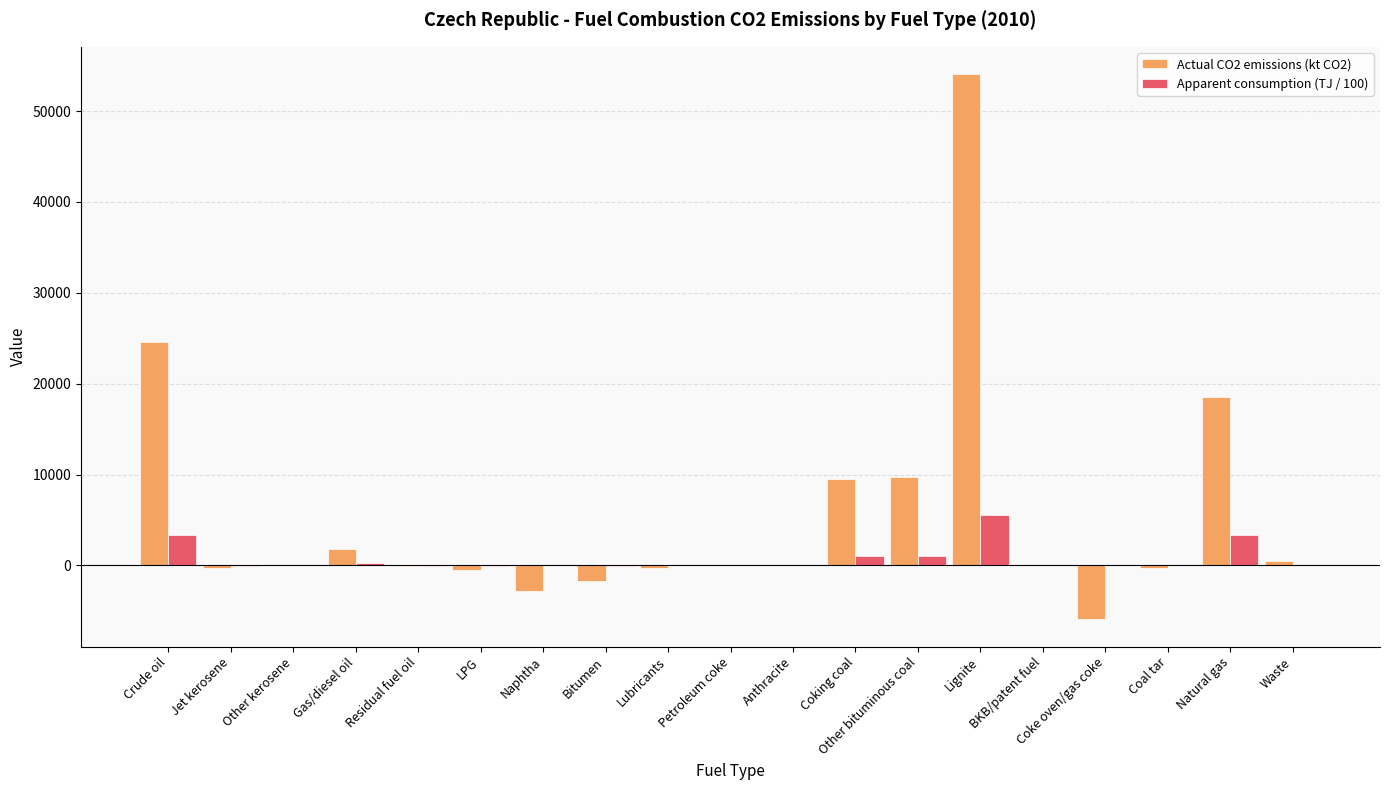

The value of Actual CO2 emissions (kt CO2) at Jet kerosene is -325.1. True or false?

True